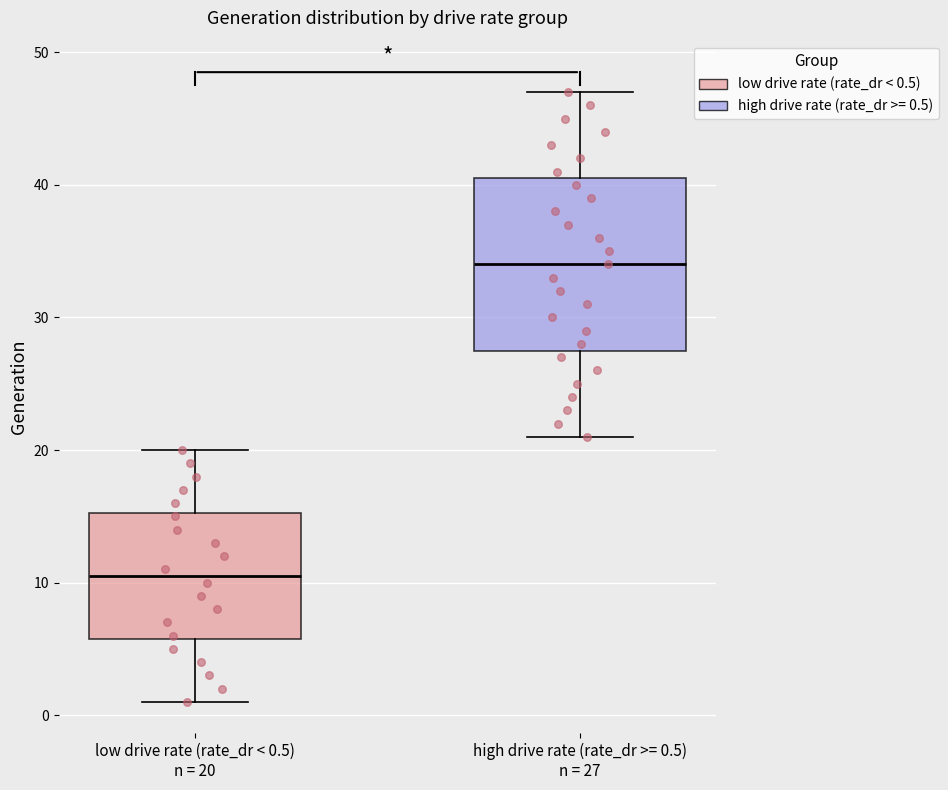

Reading left to right, read every box against the y-axis: the position of its median line, the range the box covers, and the ends of its whiskers. The values are not printed on the chart, so give them approximately, as read against the axis.

low drive rate (rate_dr < 0.5) n = 20: median 11, box 6 to 15, whiskers 1 to 20
high drive rate (rate_dr >= 0.5) n = 27: median 34, box 28 to 41, whiskers 21 to 47